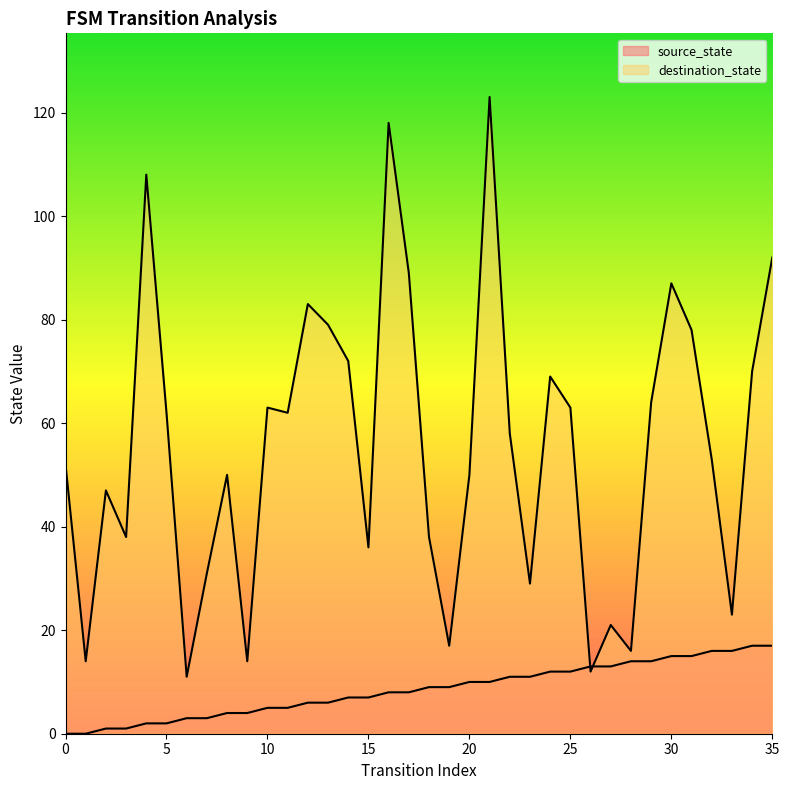

Which series changed the most between 27 and 34?

destination_state